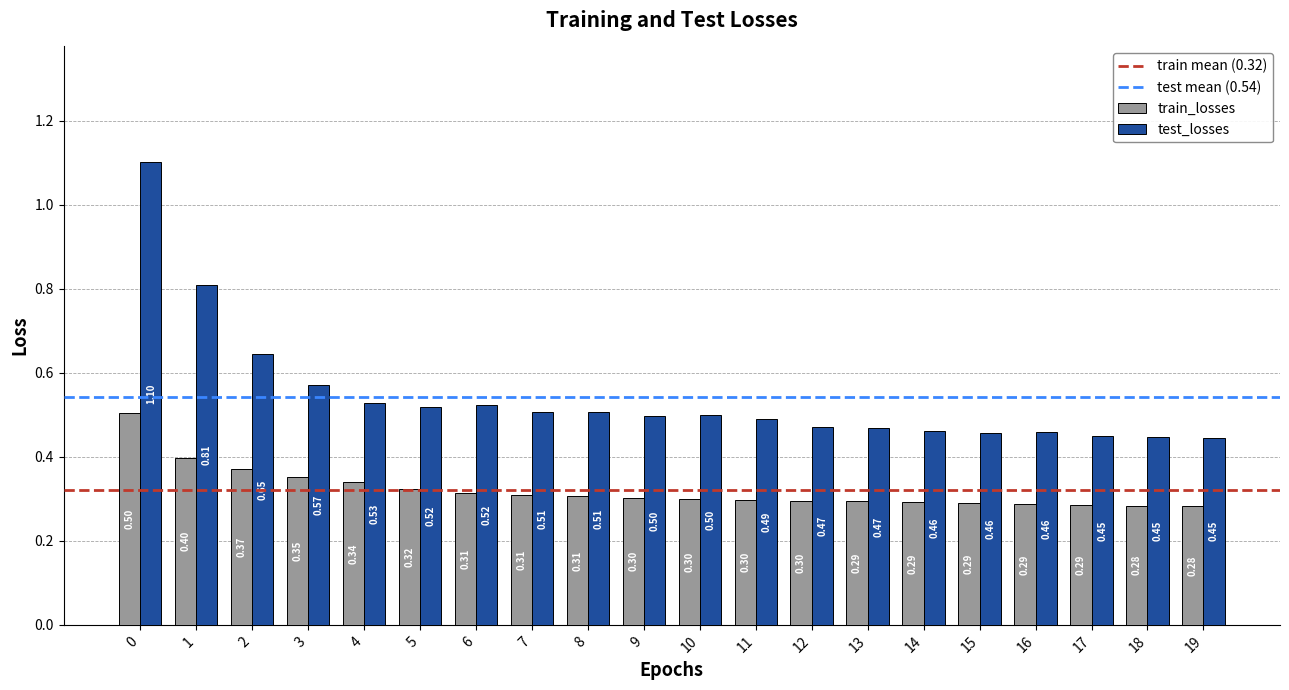

Rank the series by their maximum value, from highest to lowest.

test_losses, train_losses